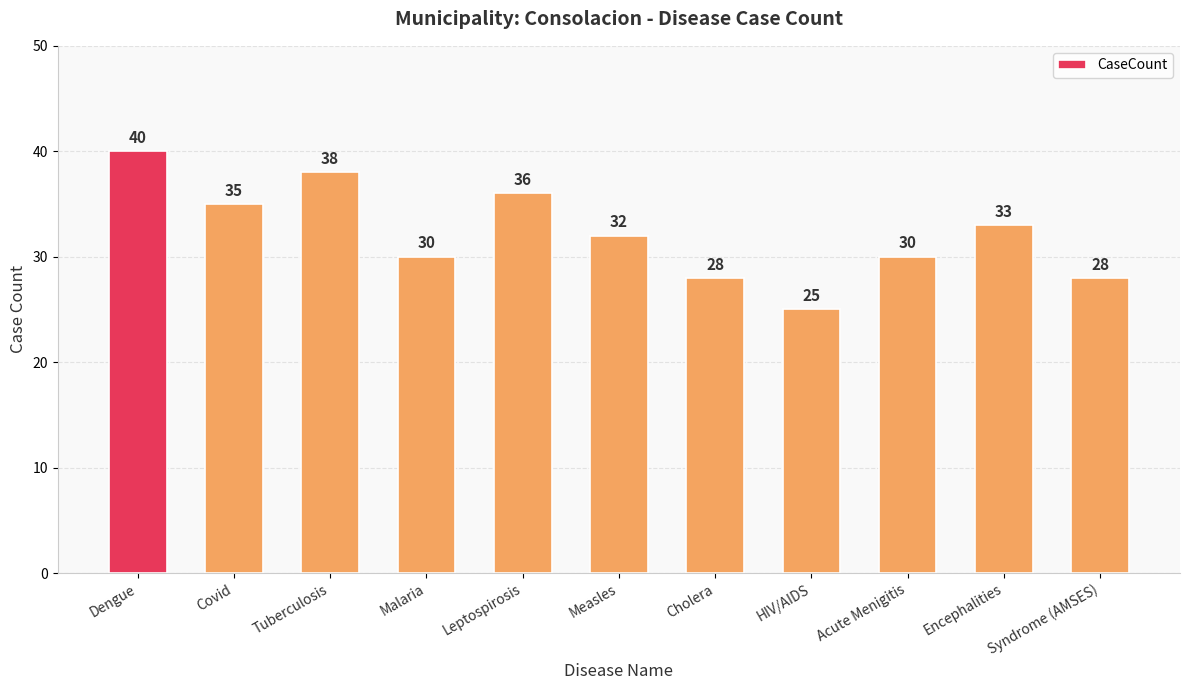

The value at Syndrome (AMSES) is 28. True or false?

True